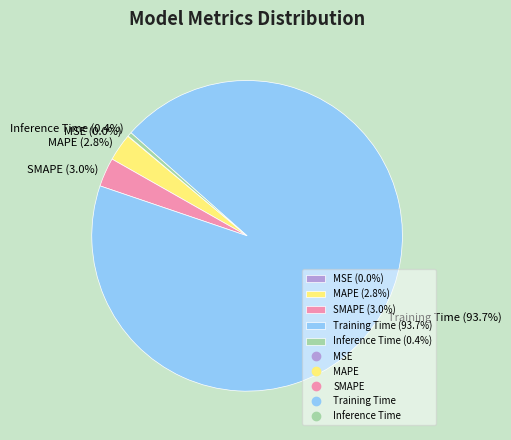

How much of the chart is everything except SMAPE?

97.0%